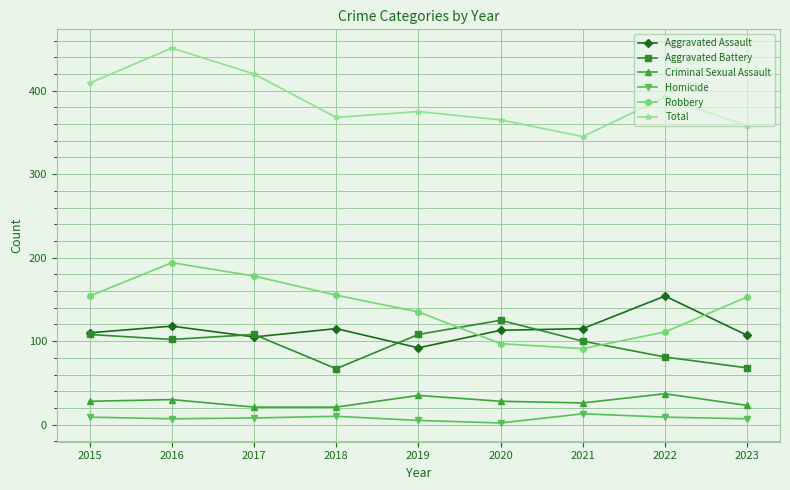

Which series has the largest total across all categories?

Total